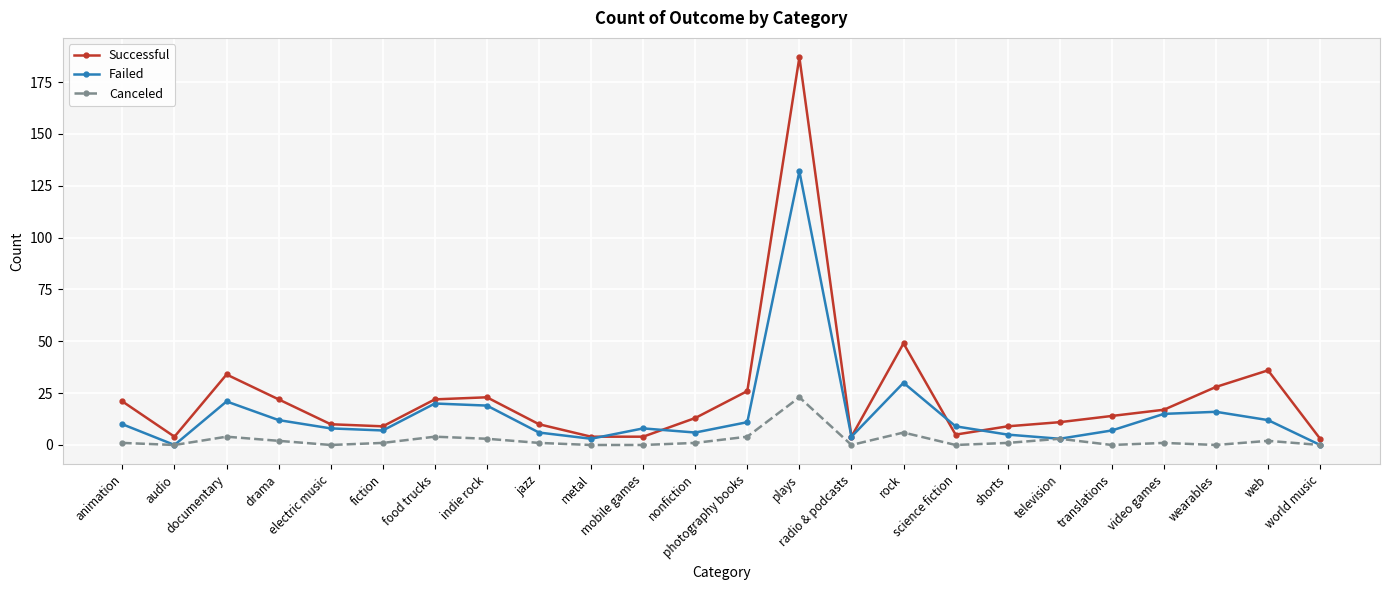

List the series in order of their overall mean, lowest first.

Canceled, Failed, Successful